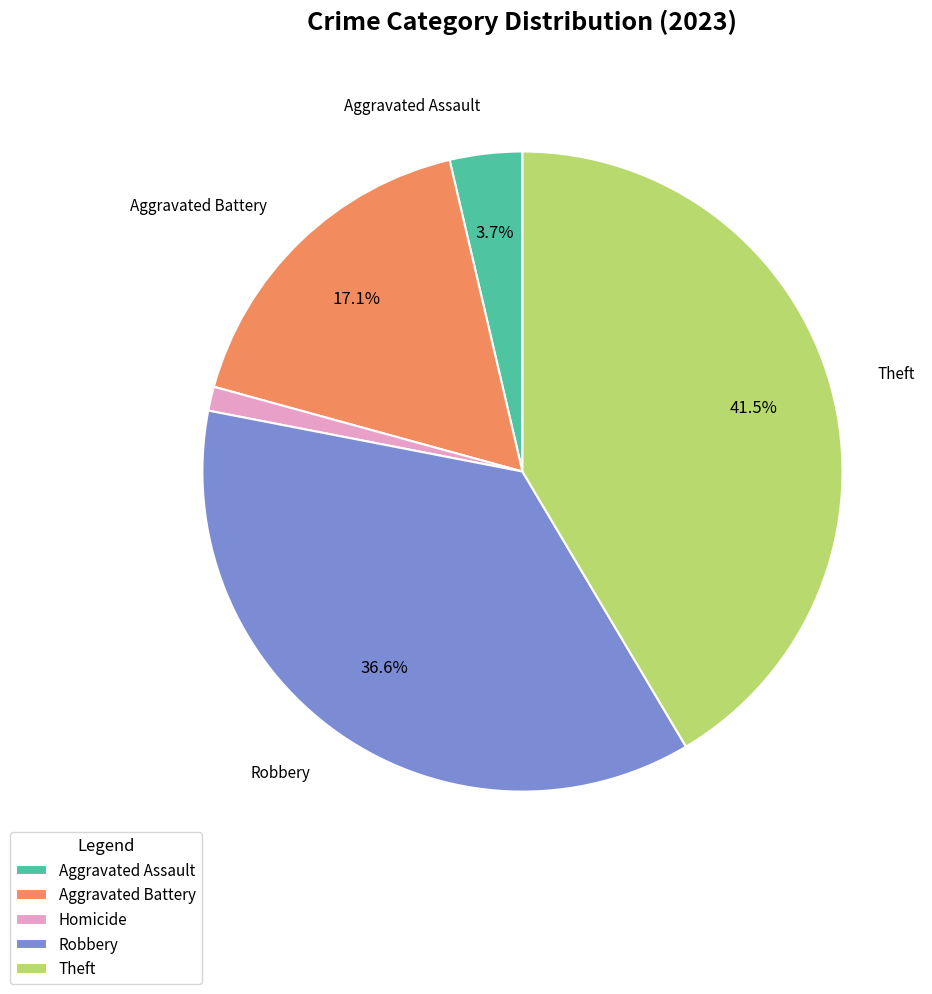

What percentage is the Homicide slice, to the nearest percent?

1%